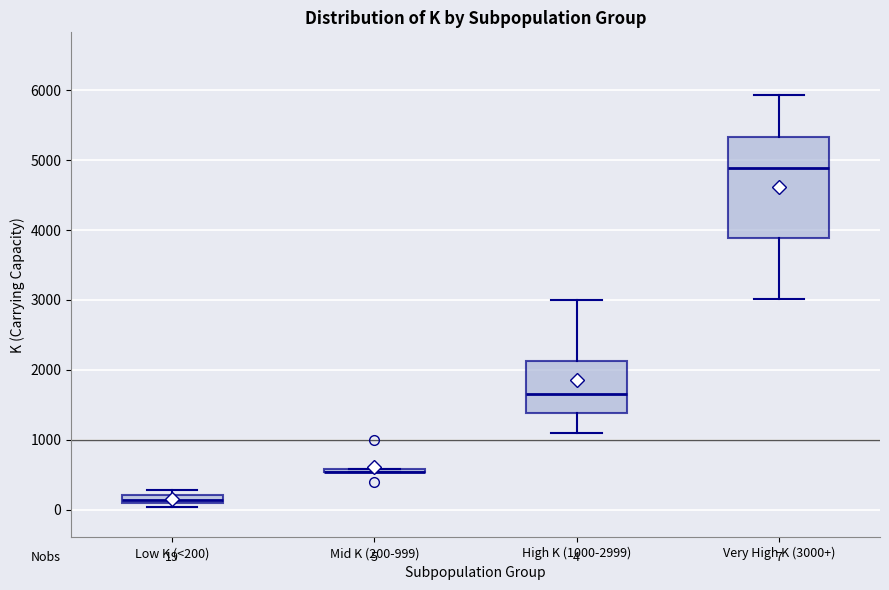

Which box is the tallest, from its lower edge to its upper edge?

Very High K (3000+)